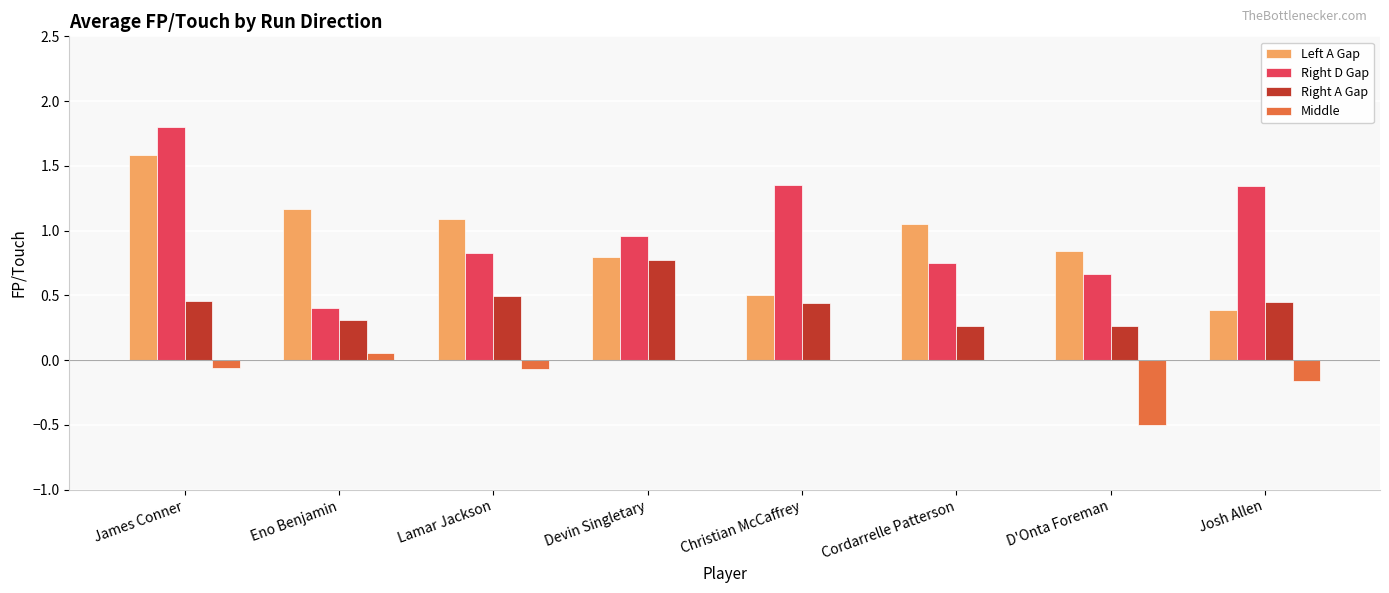

What is the maximum value for Left A Gap?

1.6